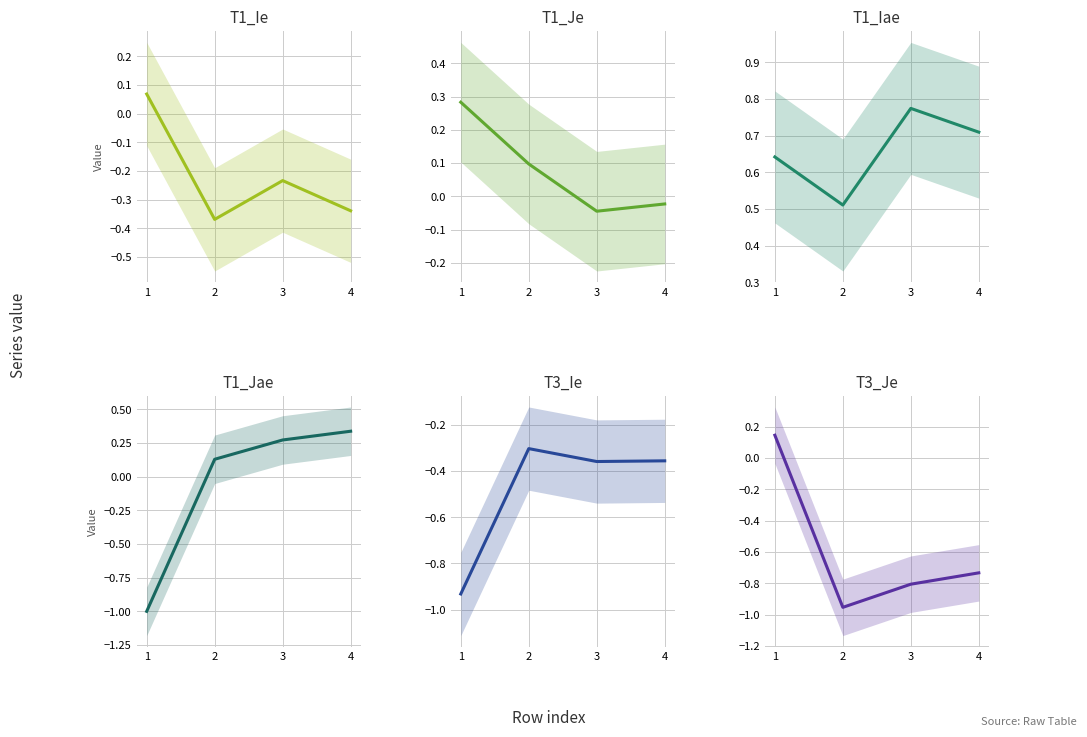

Reading left to right, extract all data points from this chart.

T1_Ie: 1=0.1	2=-0.4	3=-0.2	4=-0.3
T1_Je: 1=0.3	2=0.1	3=-0.0	4=-0.0
T1_Iae: 1=0.6	2=0.5	3=0.8	4=0.7
T1_Jae: 1=-1.0	2=0.1	3=0.3	4=0.3
T3_Ie: 1=-0.9	2=-0.3	3=-0.4	4=-0.4
T3_Je: 1=0.1	2=-1.0	3=-0.8	4=-0.7